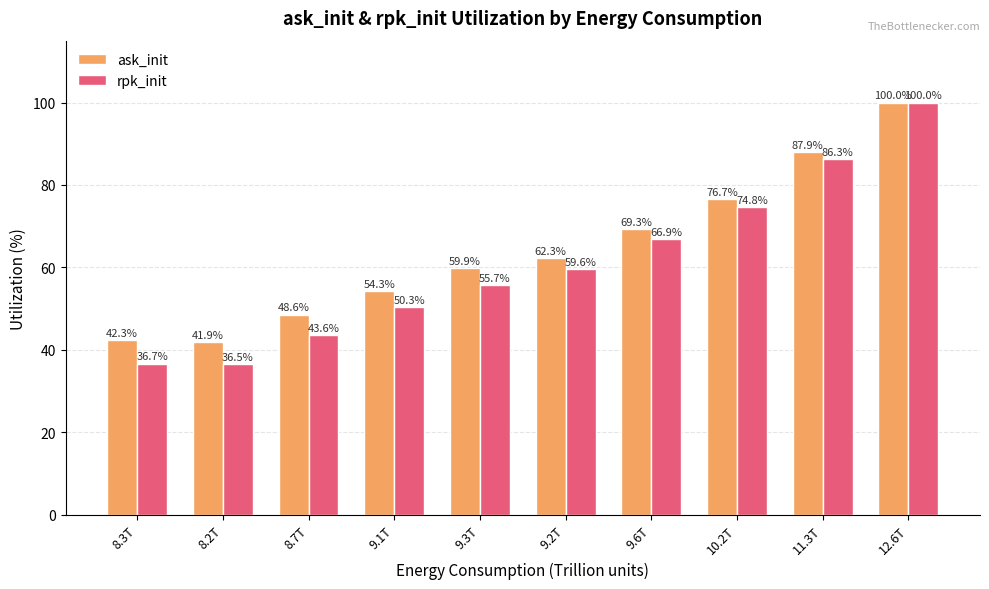

The value of rpk_init at 9.3T is 55.7. True or false?

True